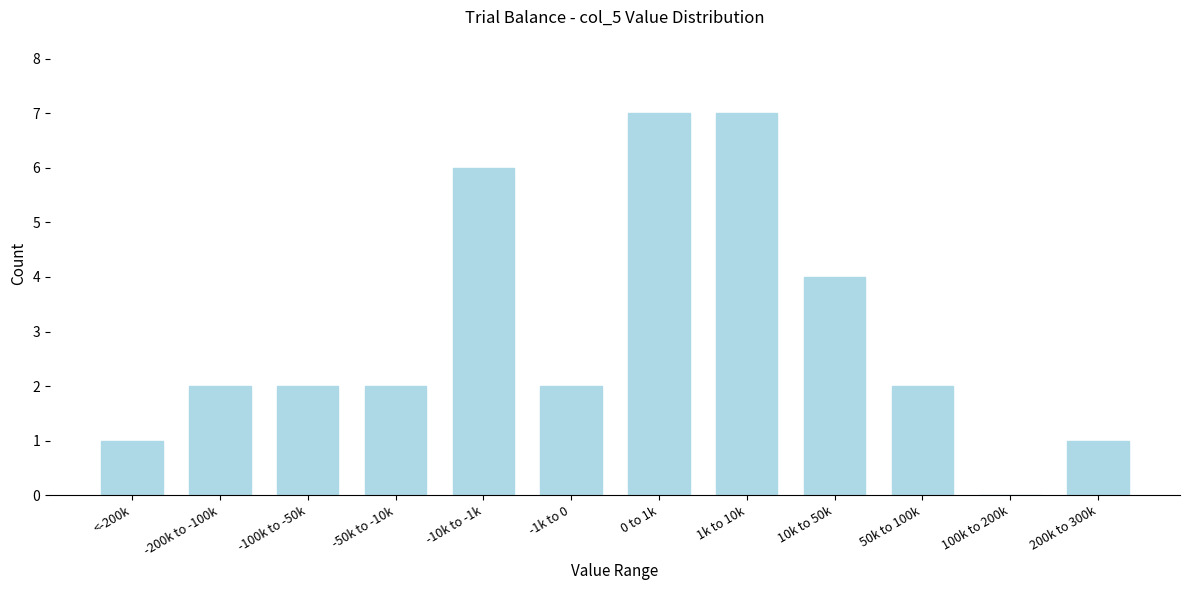

Reading left to right, extract all data points from this chart.

<-200k=1	-200k to -100k=2	-100k to -50k=2	-50k to -10k=2	-10k to -1k=6	-1k to 0=2	0 to 1k=7	1k to 10k=7	10k to 50k=4	50k to 100k=2	100k to 200k=0	200k to 300k=1